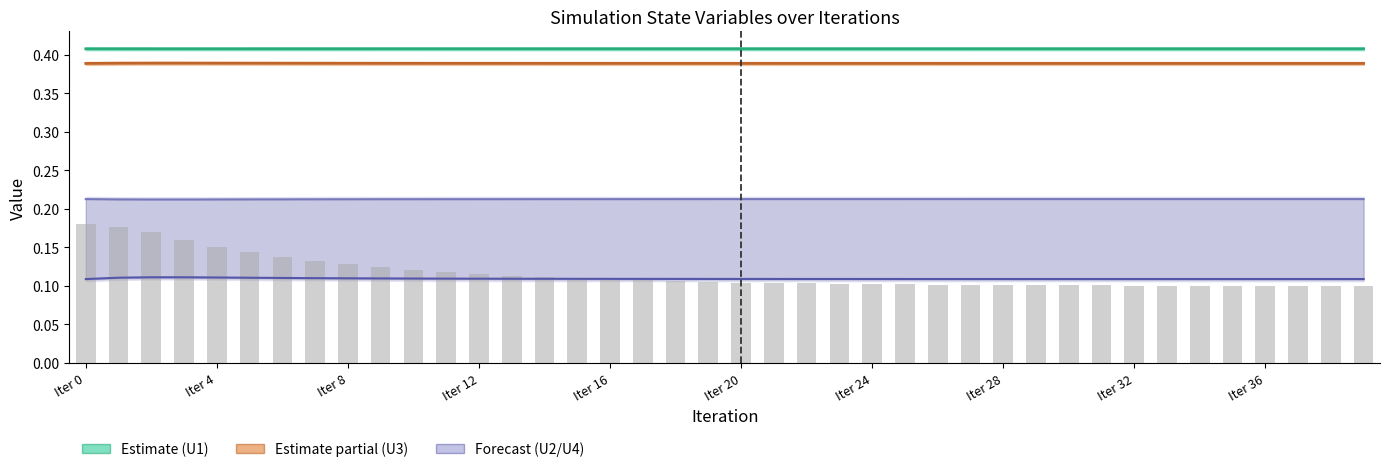

What is the value of the E (normalized) bar at the 34th from the left?

0.1